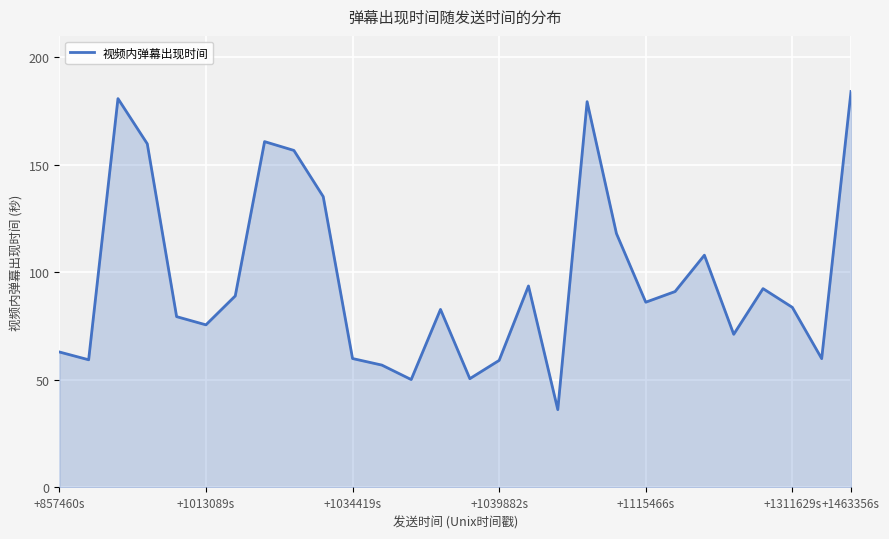

What is the difference between the maximum and second lowest values?

134.0